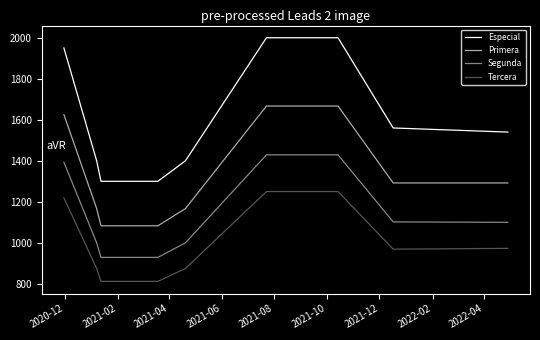

How many categories are shown in the chart?

10